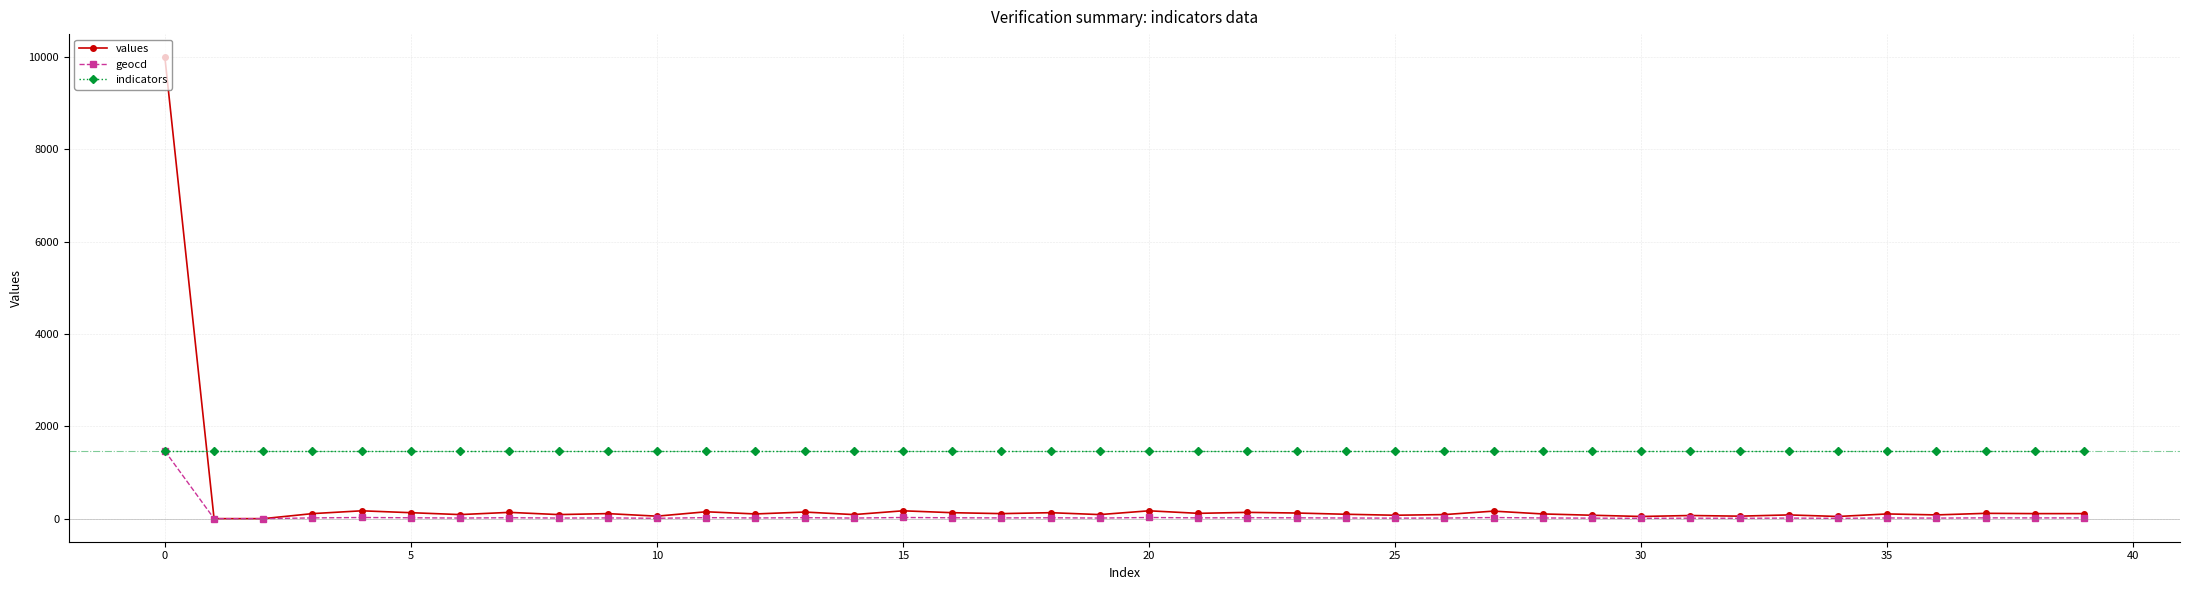

How many intersections are there between values and indicators?

1